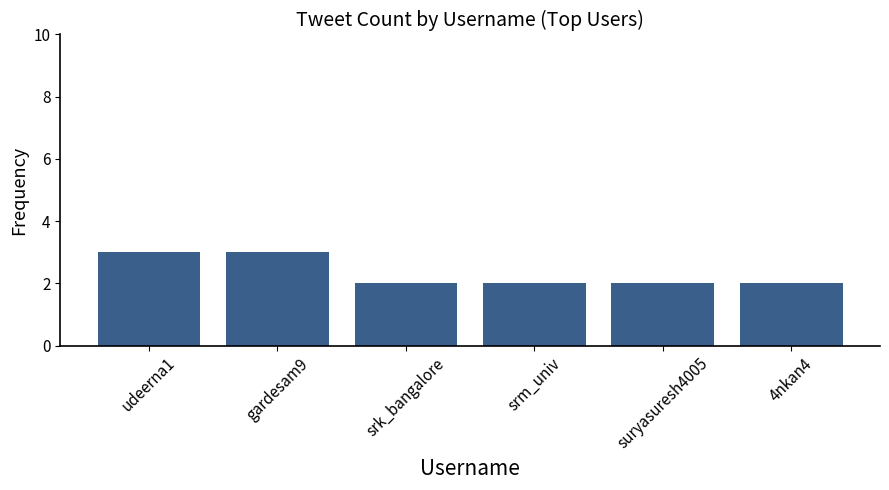

Is it true that the value at srk_bangalore is 2?

True